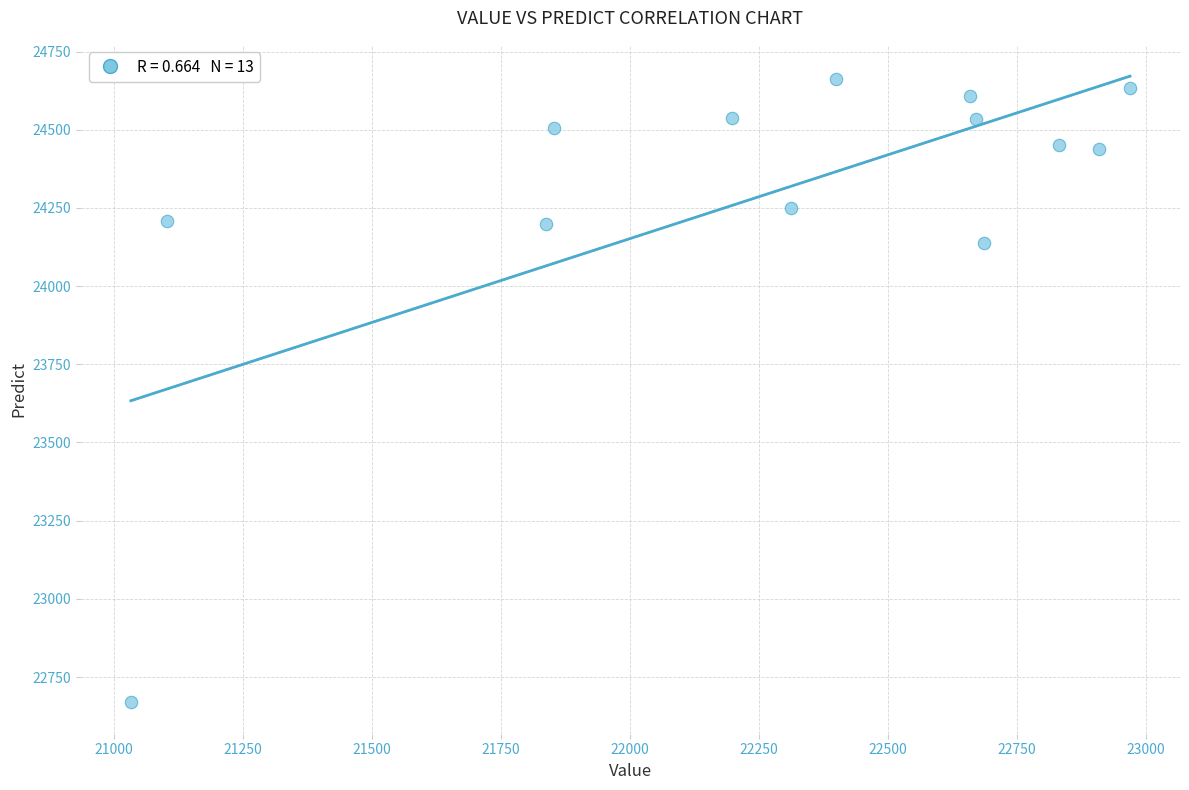

What is the range of Y values (max minus min)?

1992.2